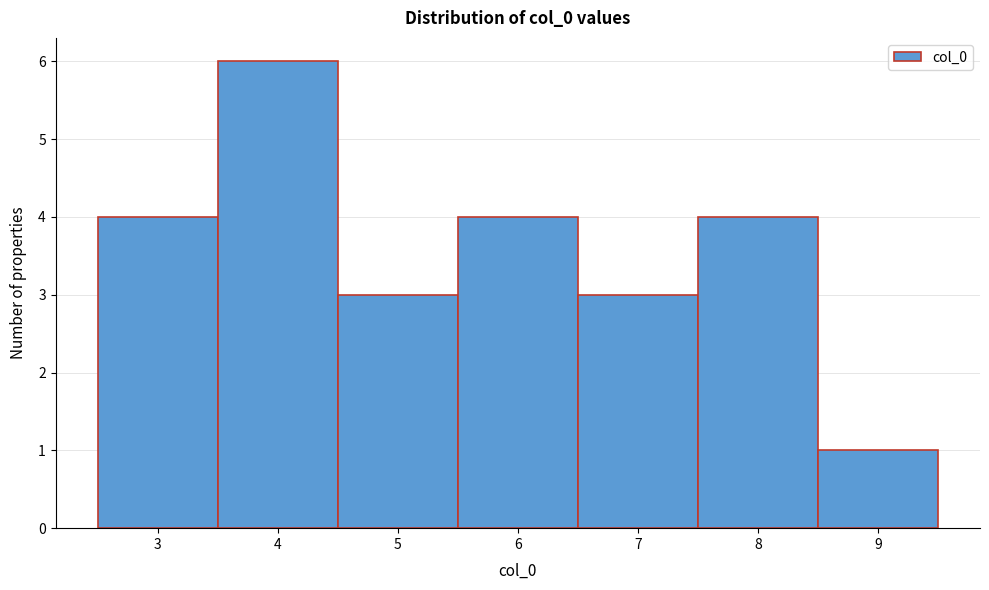

Reading left to right, list every bar in this chart as the range it spans on the x-axis followed by its height. The values are not printed on the chart, so give them approximately, as read against the axis.

2.5 to 3.5: 4
3.5 to 4.5: 6
4.5 to 5.5: 3
5.5 to 6.5: 4
6.5 to 7.5: 3
7.5 to 8.5: 4
8.5 to 9.5: 1